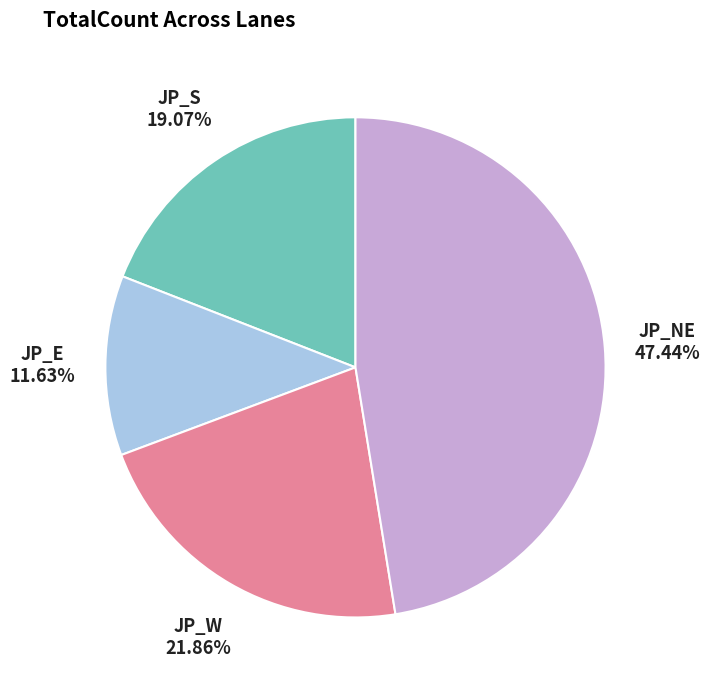

Is there any slice that represents more than half of the pie?

No